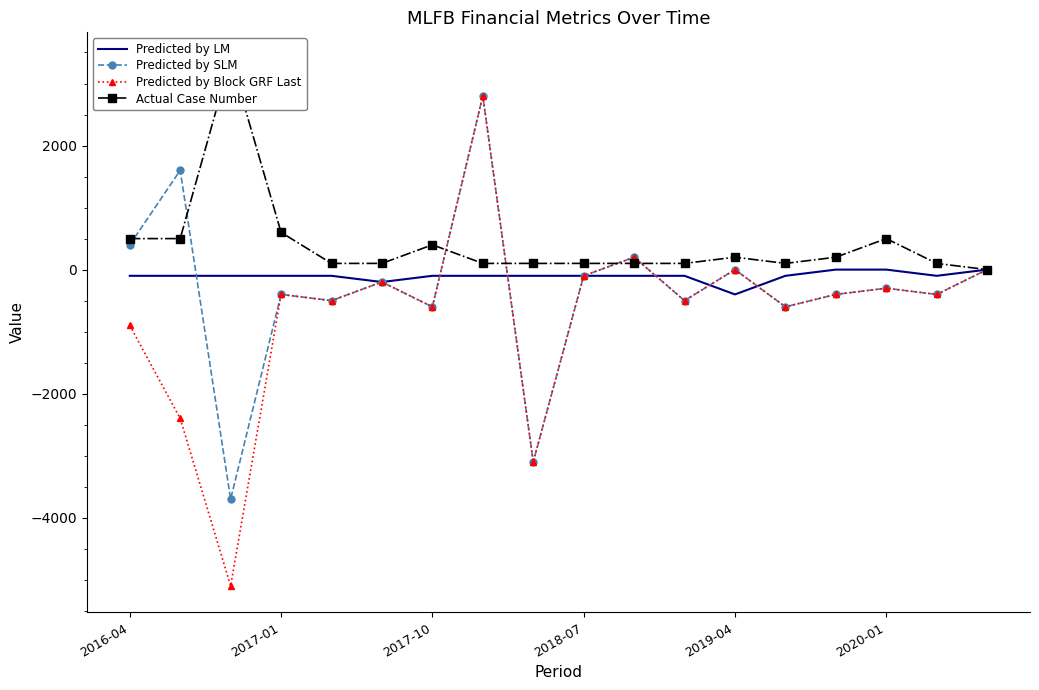

Which category has the lowest value in the Predicted by LM series?

2019-04